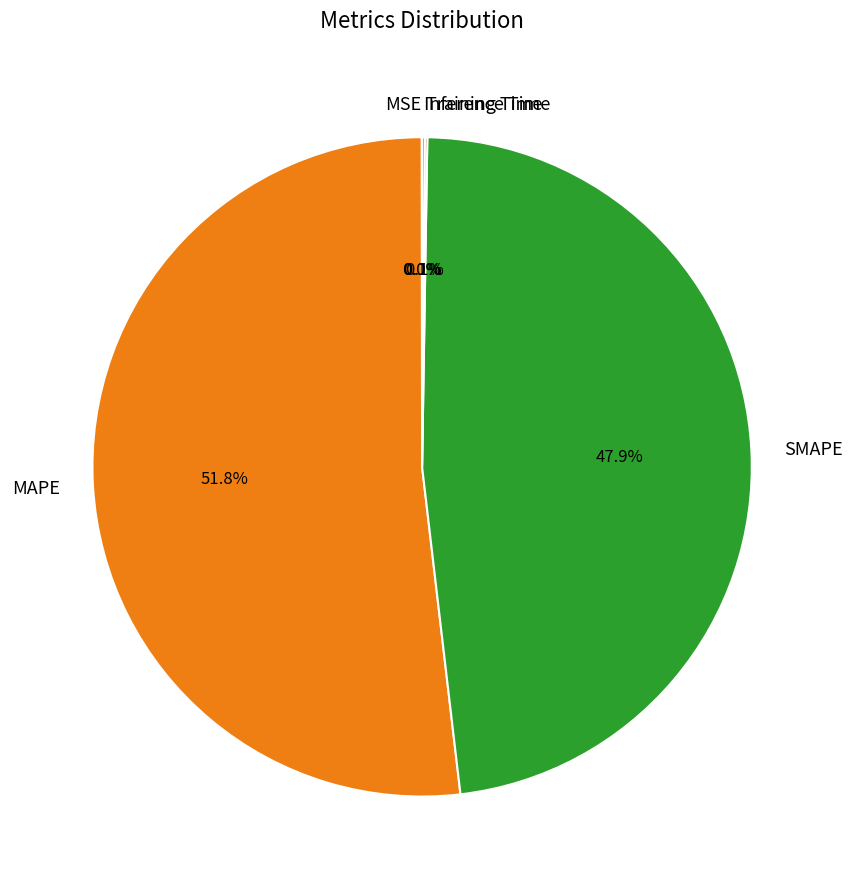

Which slice is the largest?

MAPE